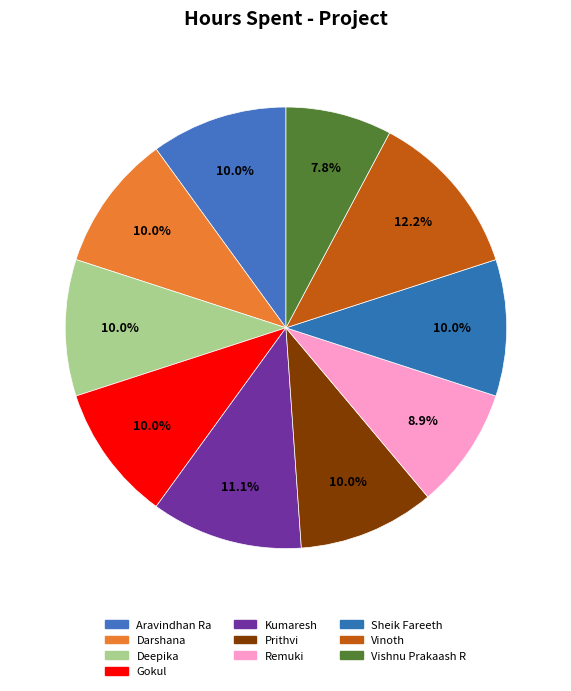

Approximately how many times larger is the value at Vinoth compared to Prithvi?

1.2